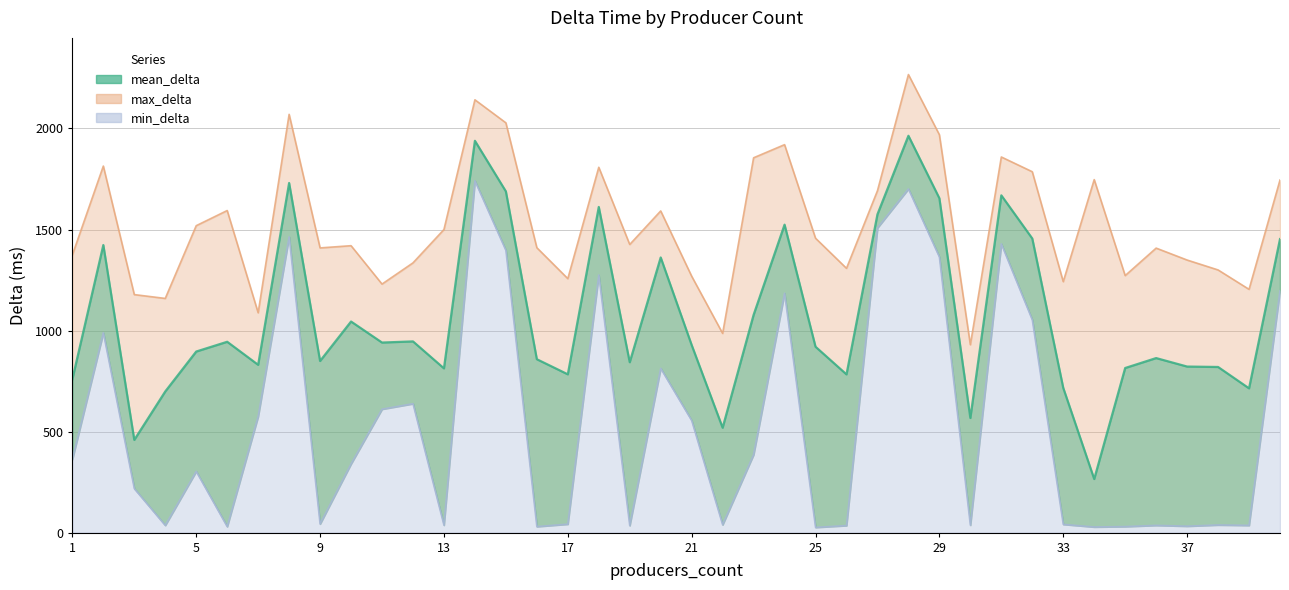

What are all the series names shown in the legend?

mean_delta, max_delta, min_delta